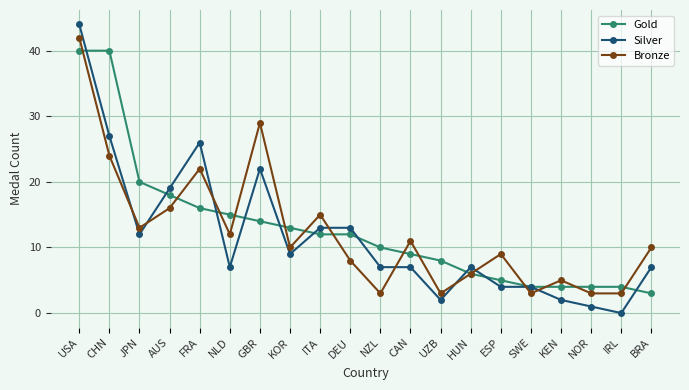

The value of Silver at KOR is 9. True or false?

True